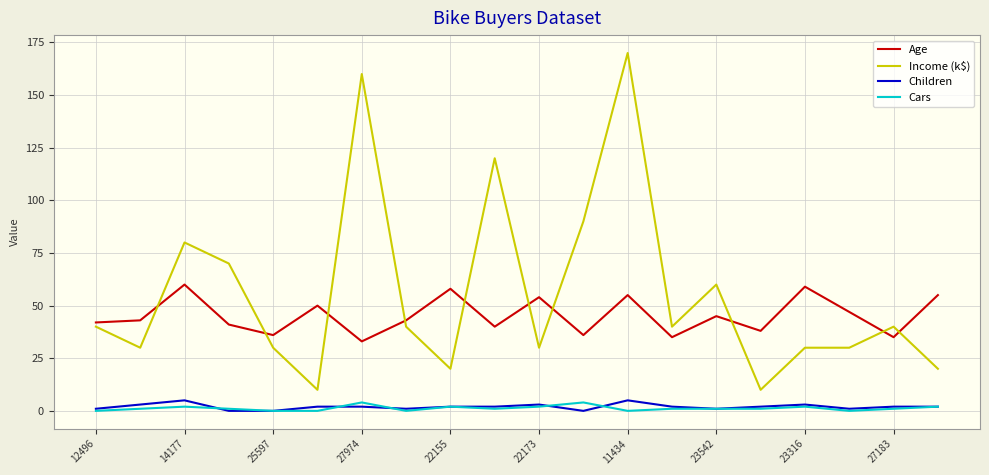

What are all the series names shown in the legend?

Age, Income (k$), Children, Cars